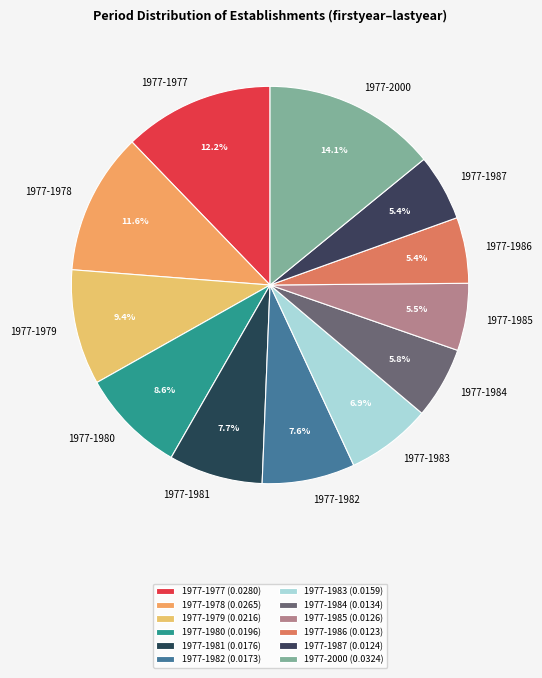

Between 1977-1979 and 1977-1980, which is larger?

1977-1979